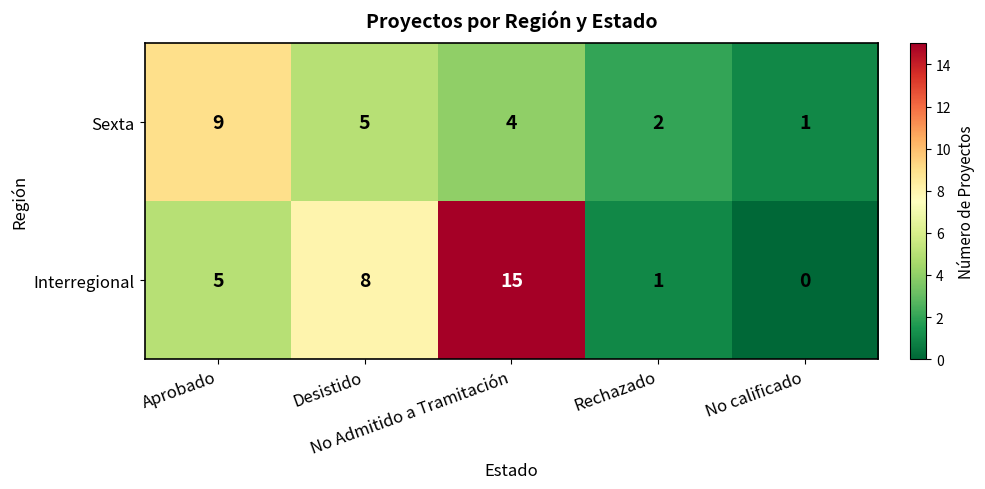

Which series has the largest range (max minus min)?

Interregional